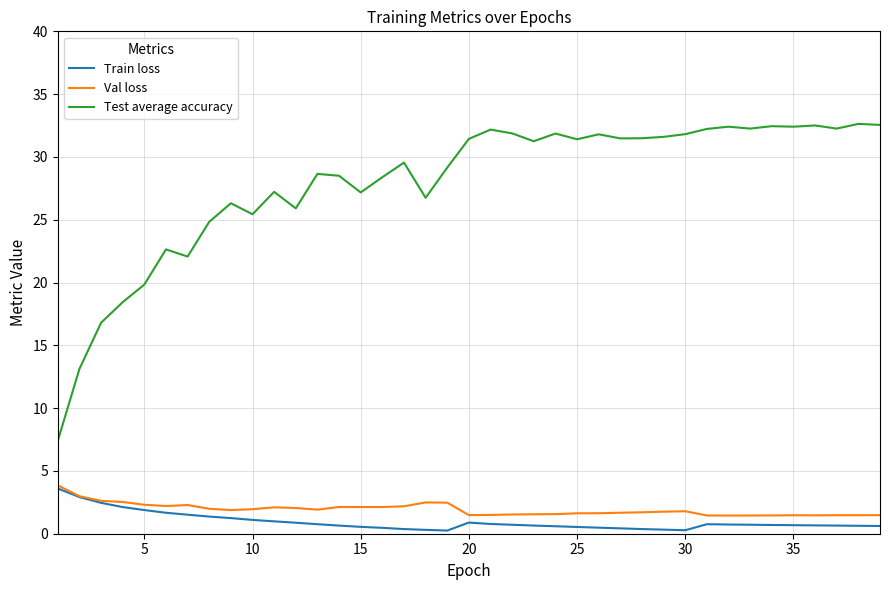

Does the chart have visible grid lines?

Yes